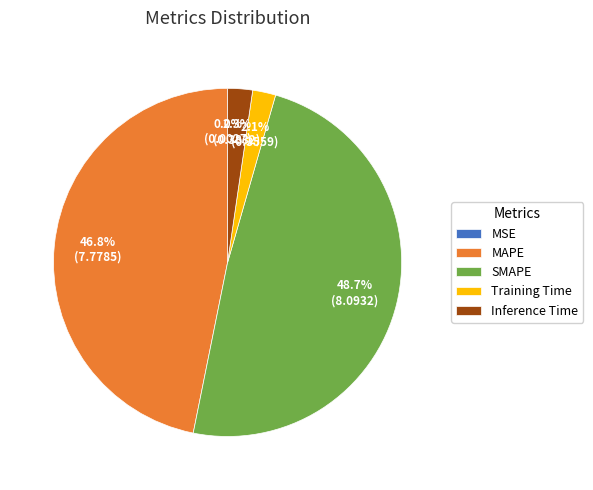

Which category has the biggest portion of the pie?

SMAPE